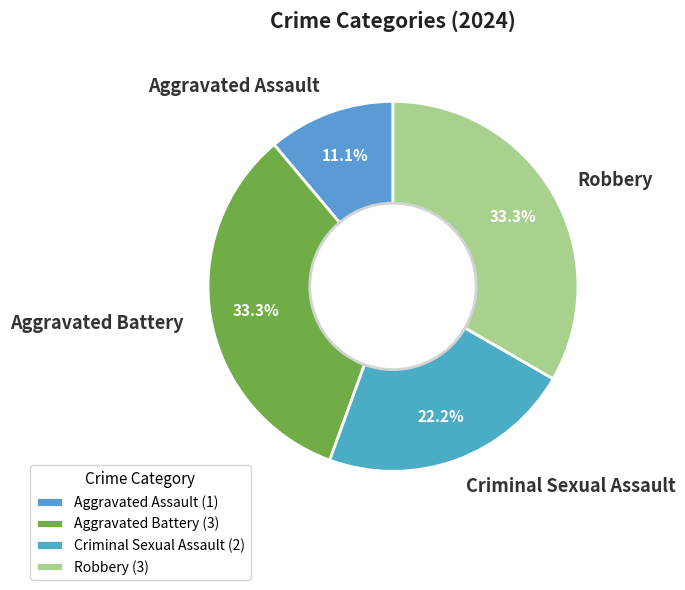

Which has a higher value, Criminal Sexual Assault or Aggravated Assault?

Criminal Sexual Assault